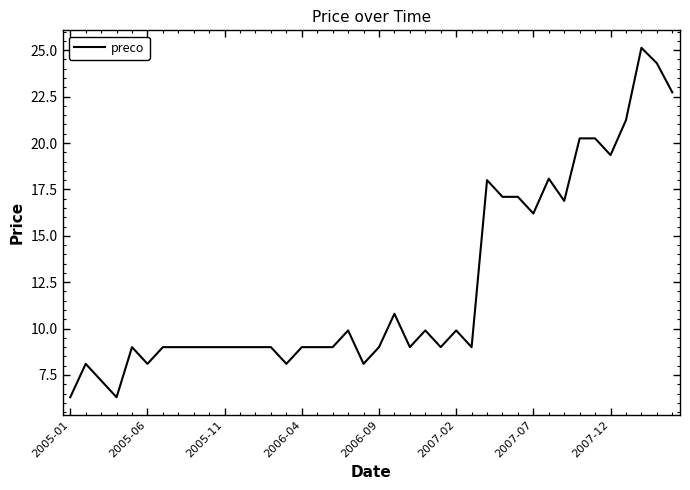

What is the difference between the maximum and minimum values?

18.8